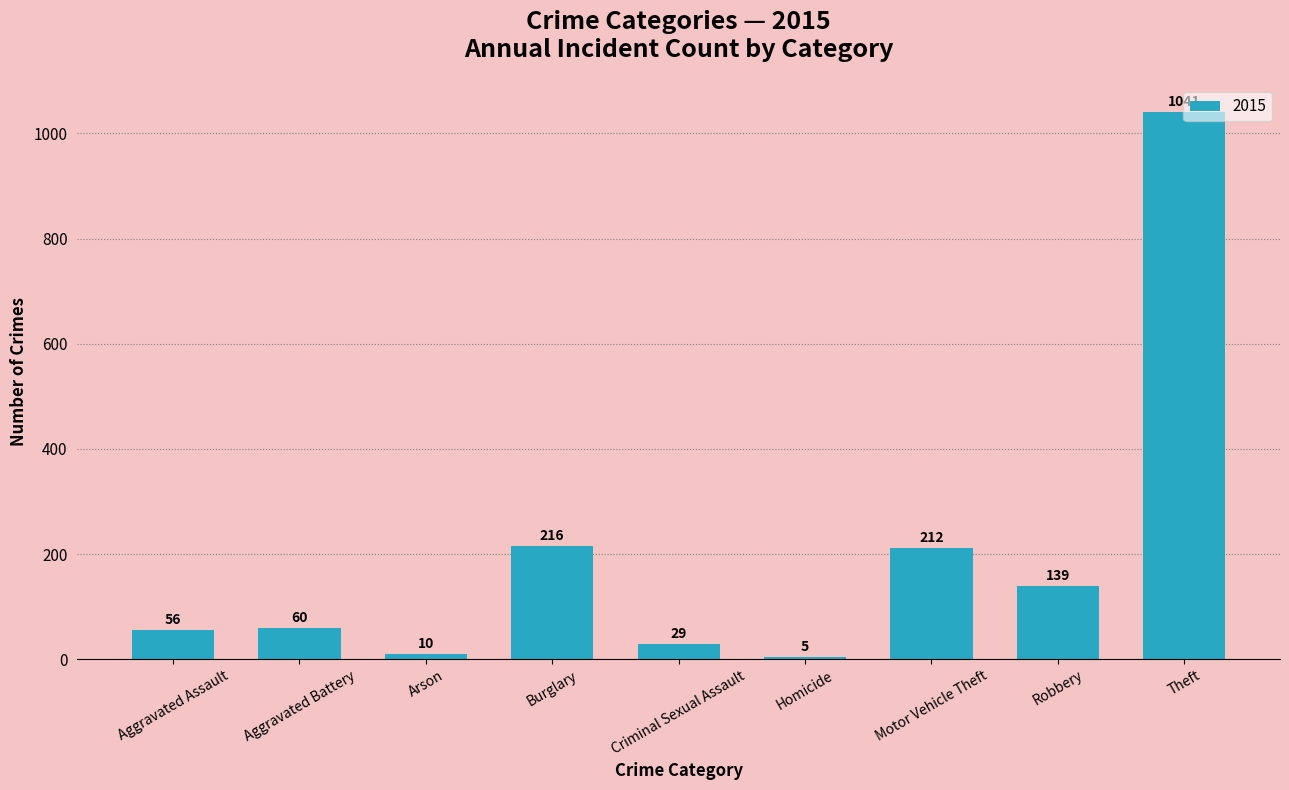

How many data points are less than 60?

4